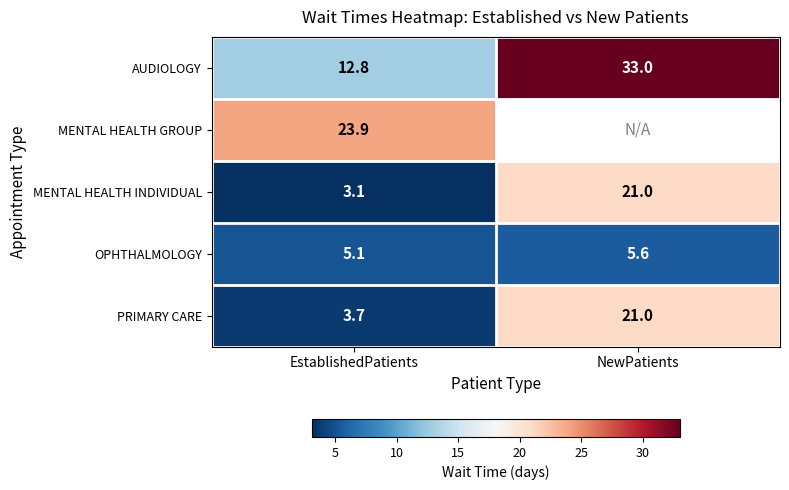

What is the smallest value displayed?

3.1